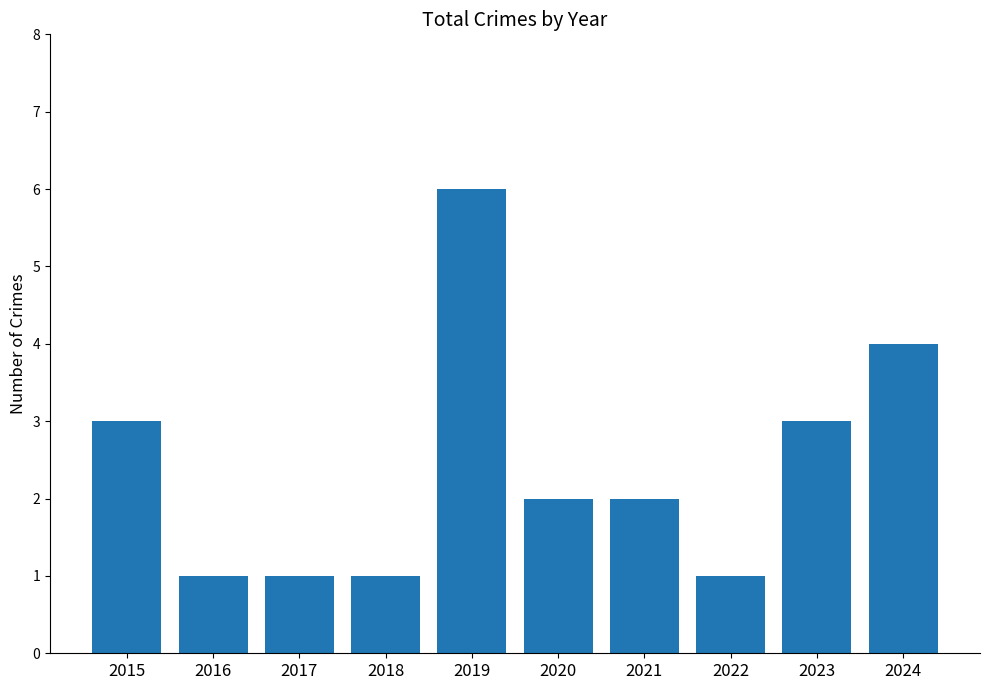

What is the greatest value displayed?

6